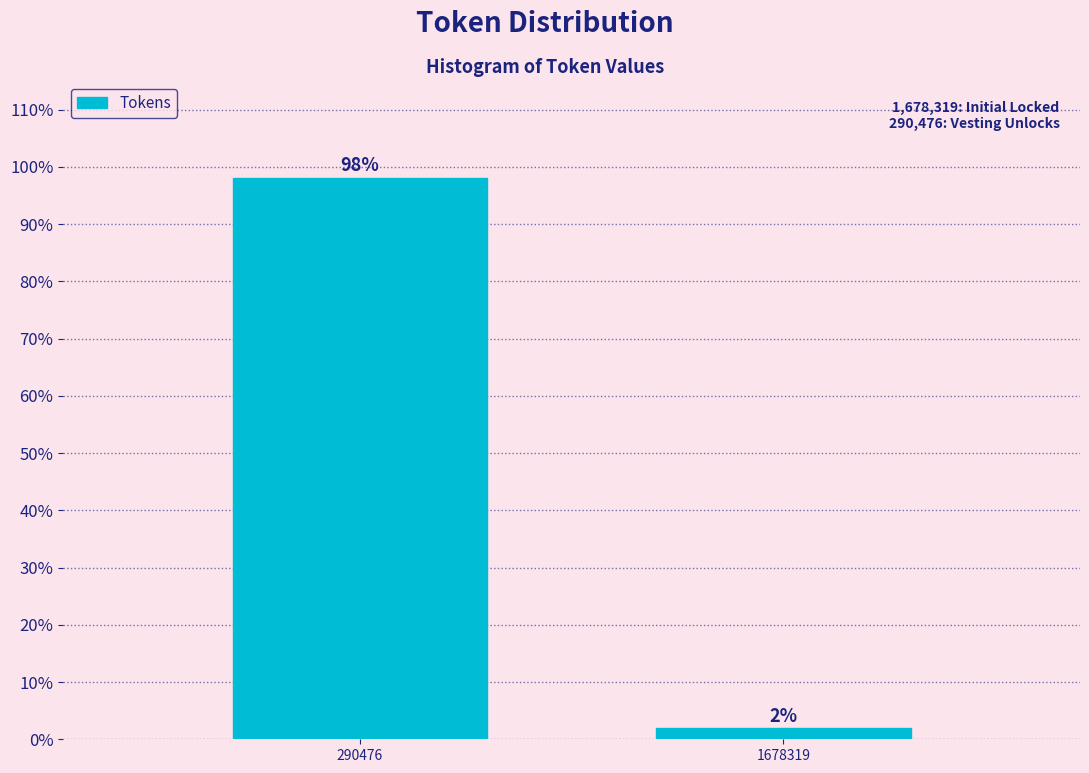

Where does the data first go above 98?

290476